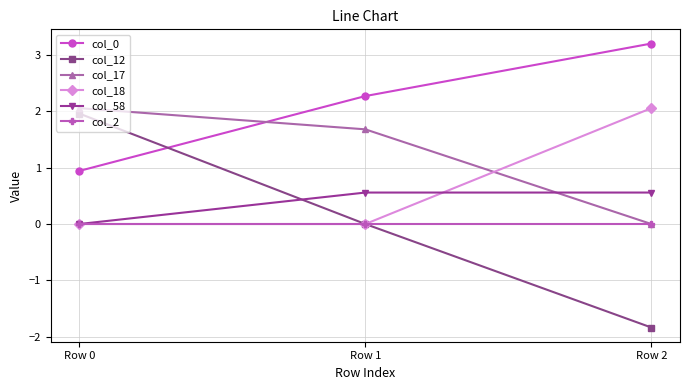

Which category has the highest value across all series?

Row 2